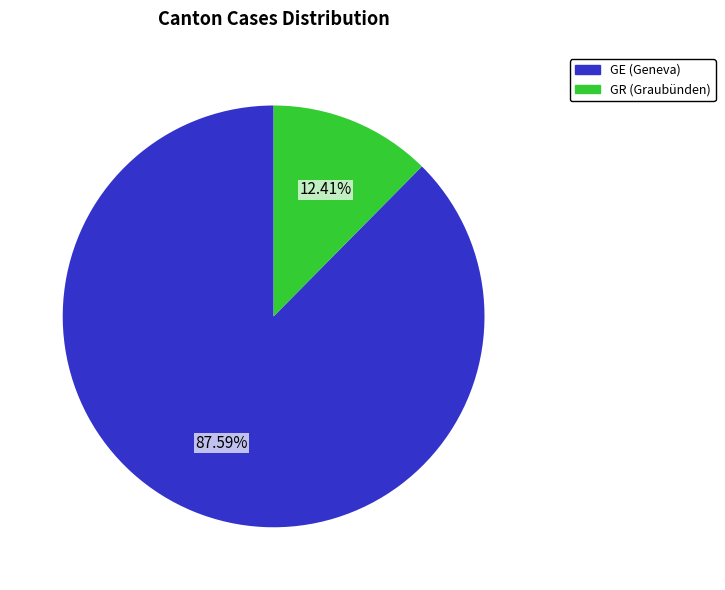

Is there any slice that represents more than half of the pie?

Yes